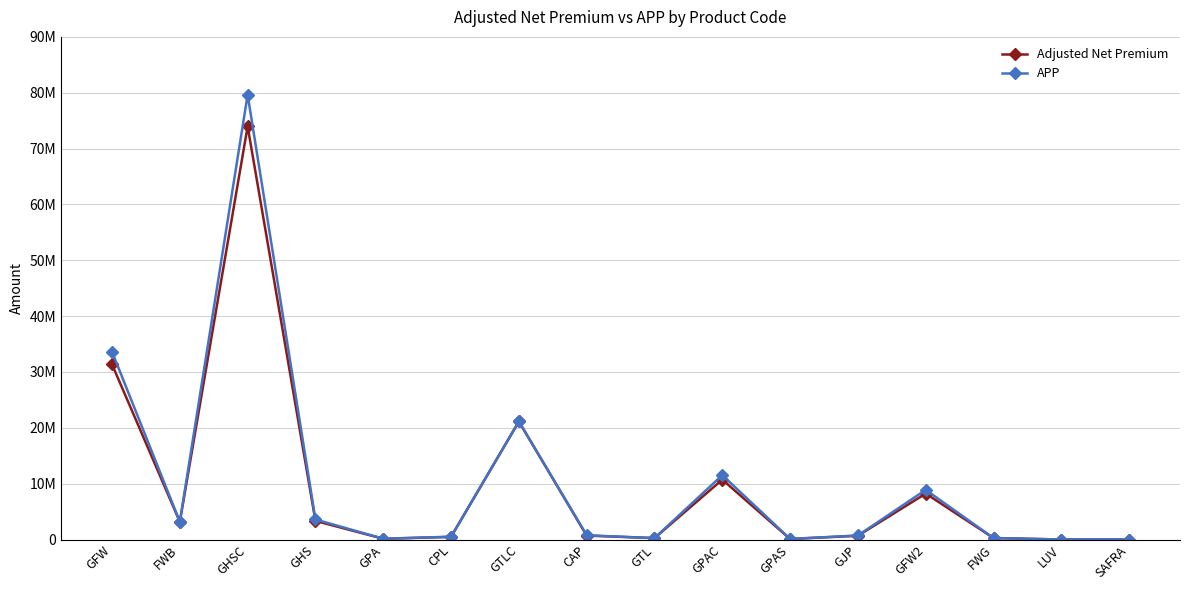

What are all the series names shown in the legend?

Adjusted Net Premium, APP